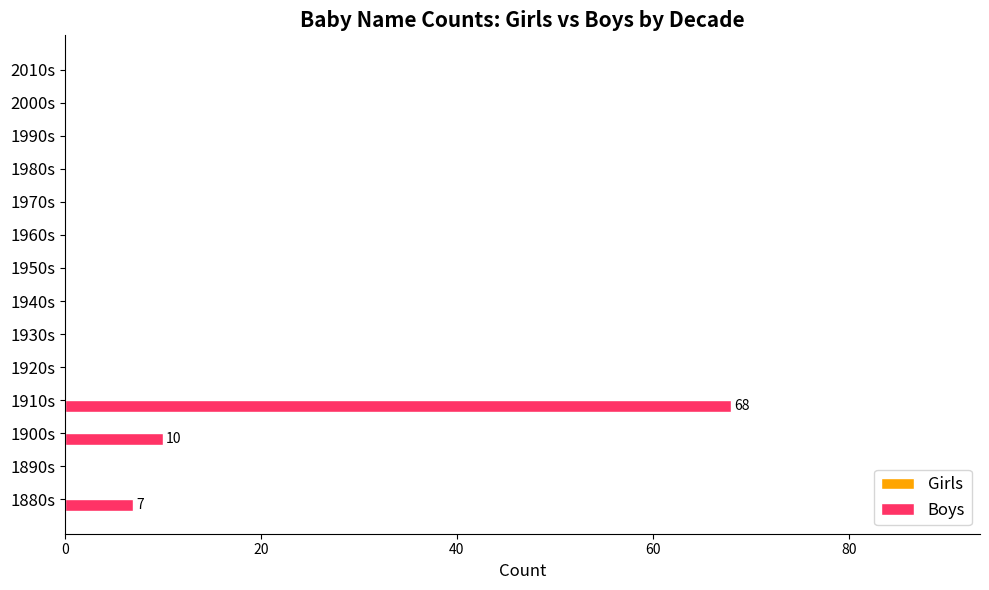

What is the maximum value shown in the chart?

68